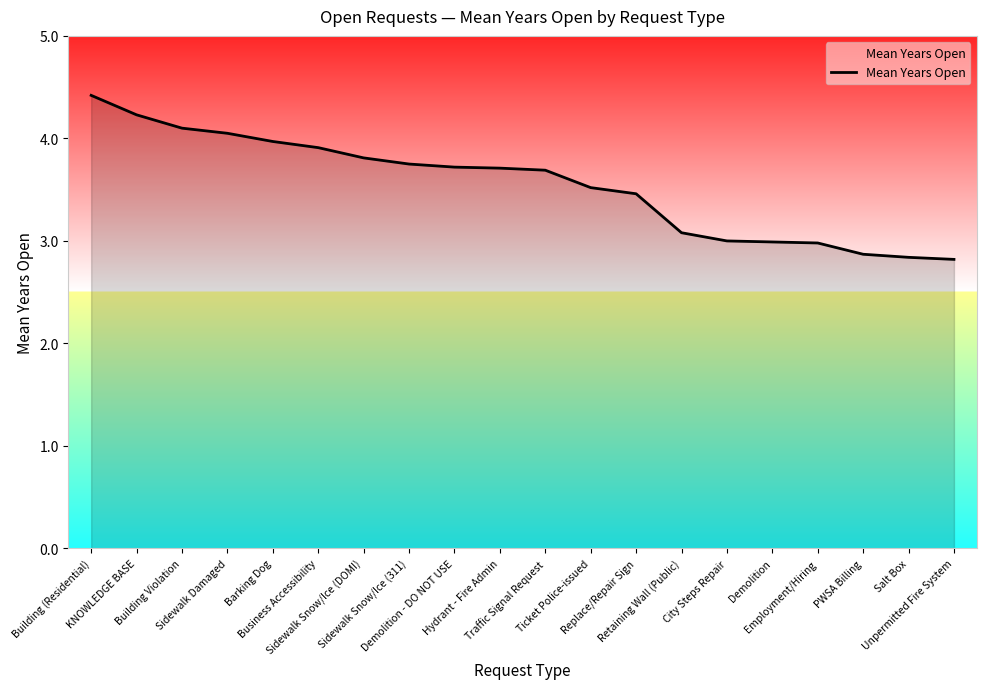

What is the maximum value shown in the chart?

4.4